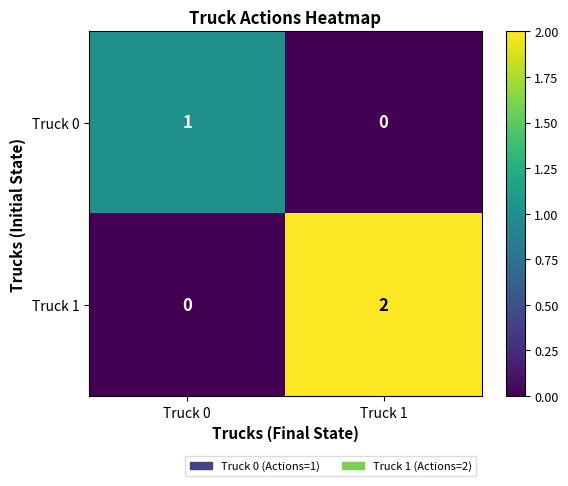

Is it true that Truck 1 equals 1 at Truck 0?

False